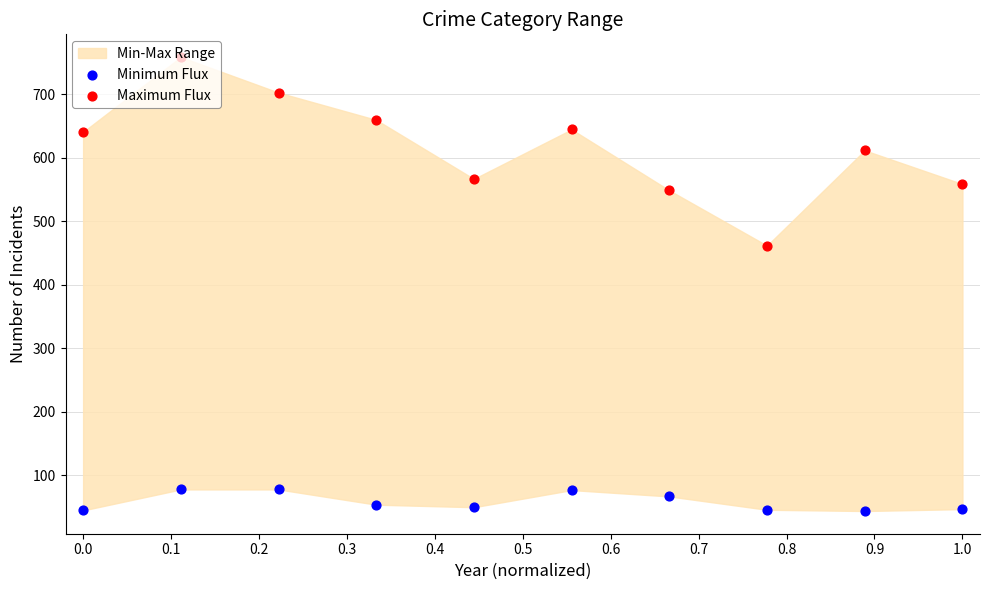

At how many categories does at least one series exceed 152?

10